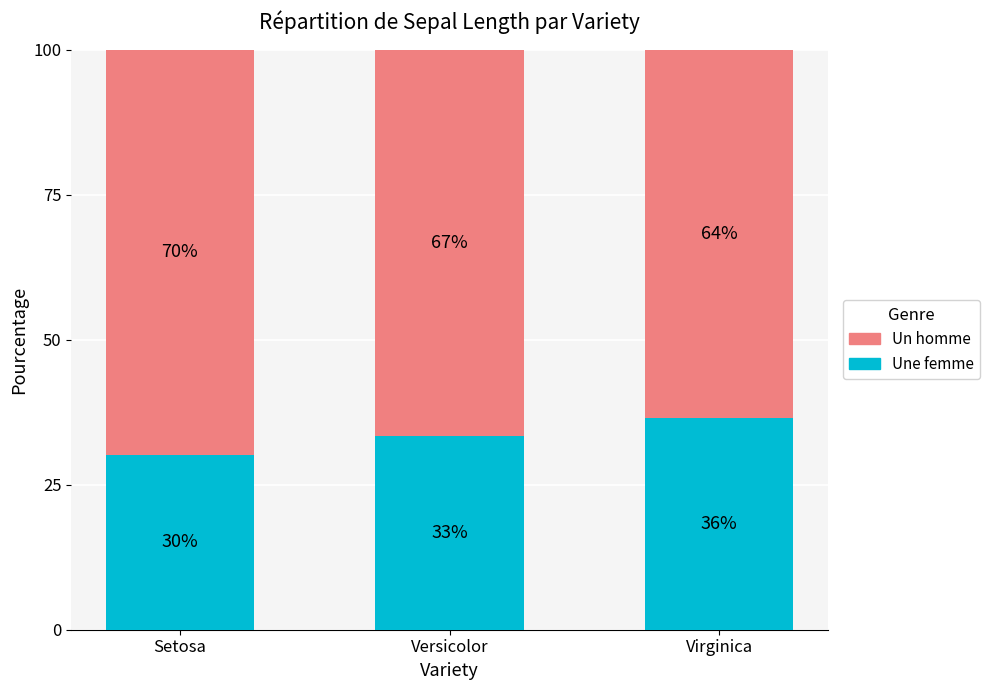

What are all the series names shown in the legend?

Un homme, Une femme